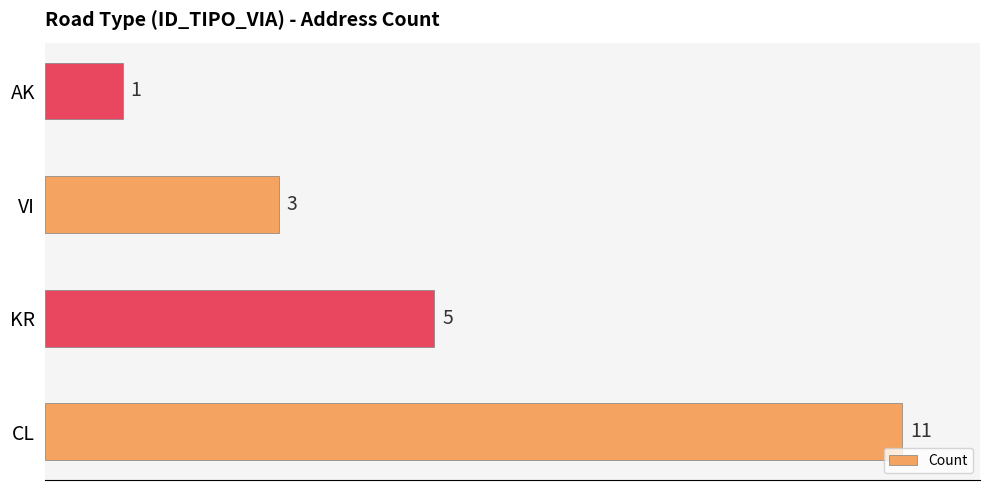

List the labels in order of value, largest first.

CL, KR, VI, AK